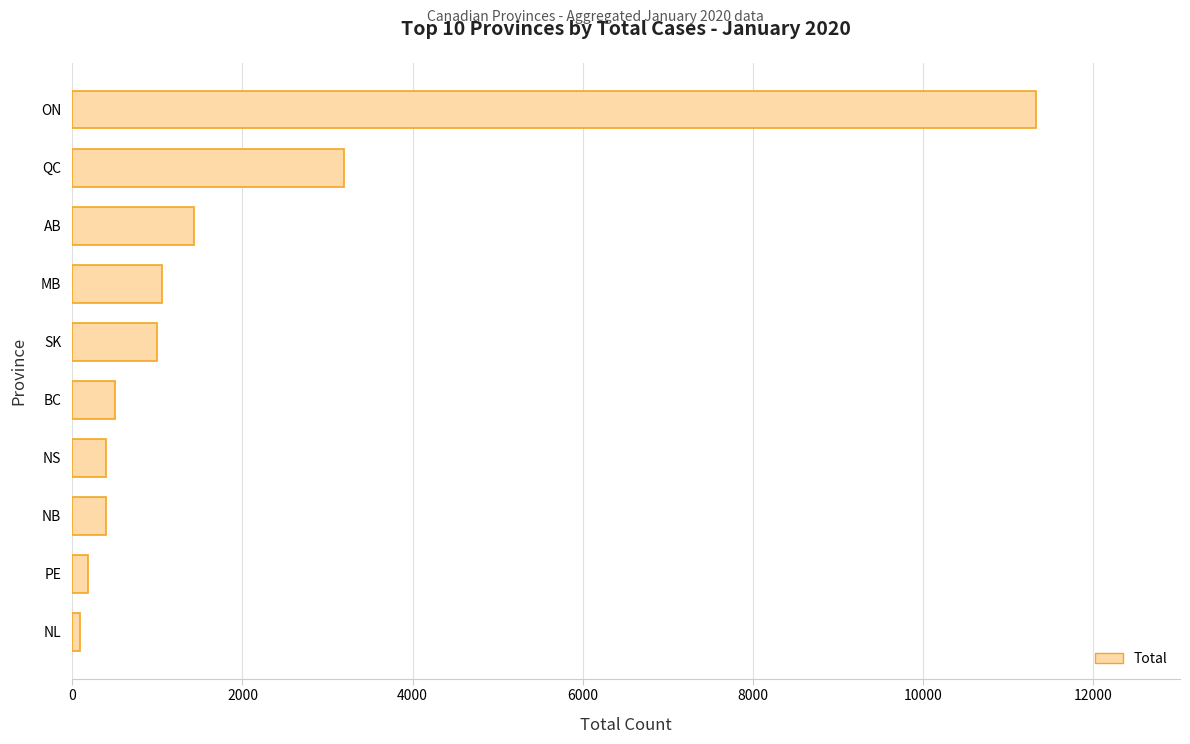

What is the ratio of the value at BC to the value at NB?

1.3